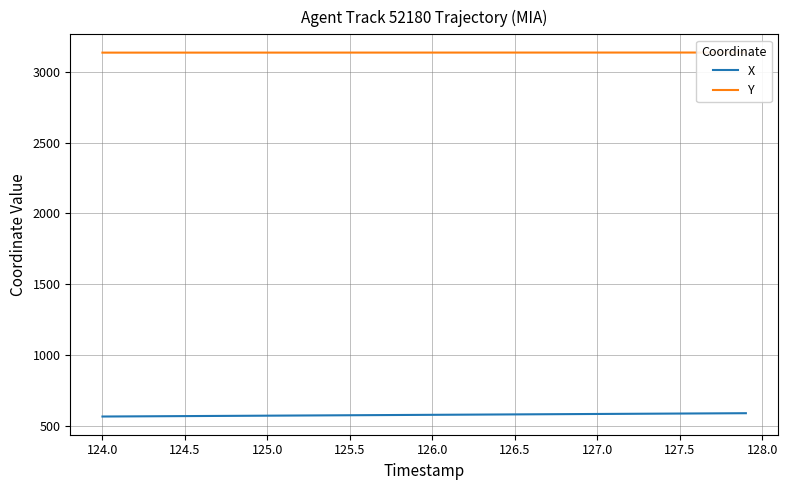

What is the maximum value for Y?

3135.6